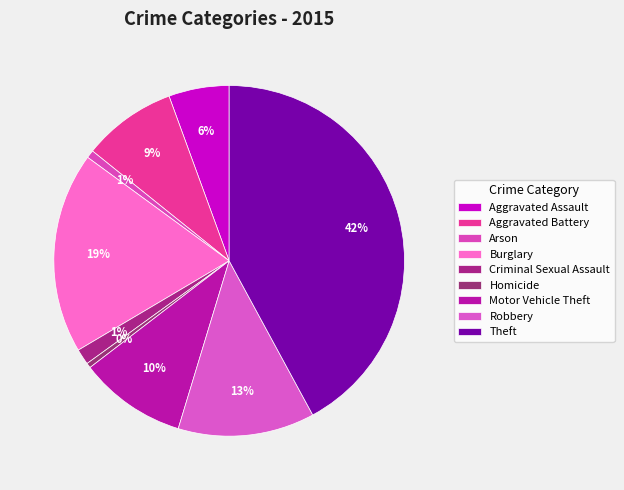

True or false: Theft accounts for 42% of the total.

True